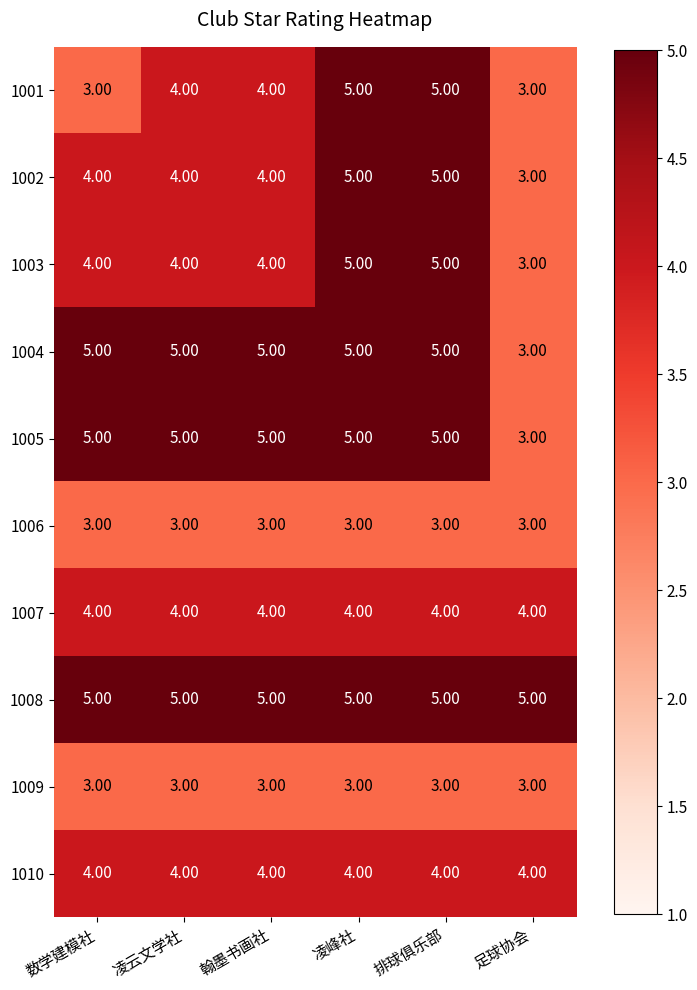

What is the average value of the 1007 series?

4